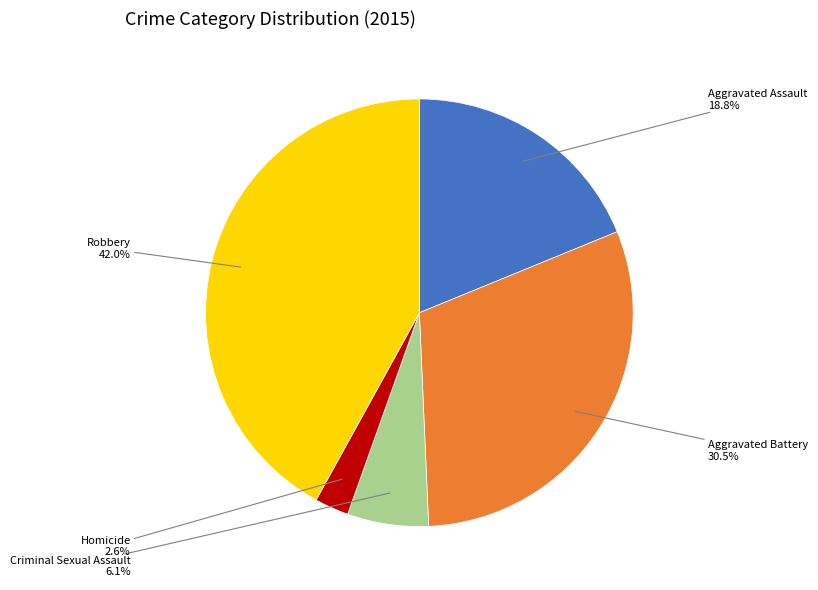

How many segments does this pie chart have?

5